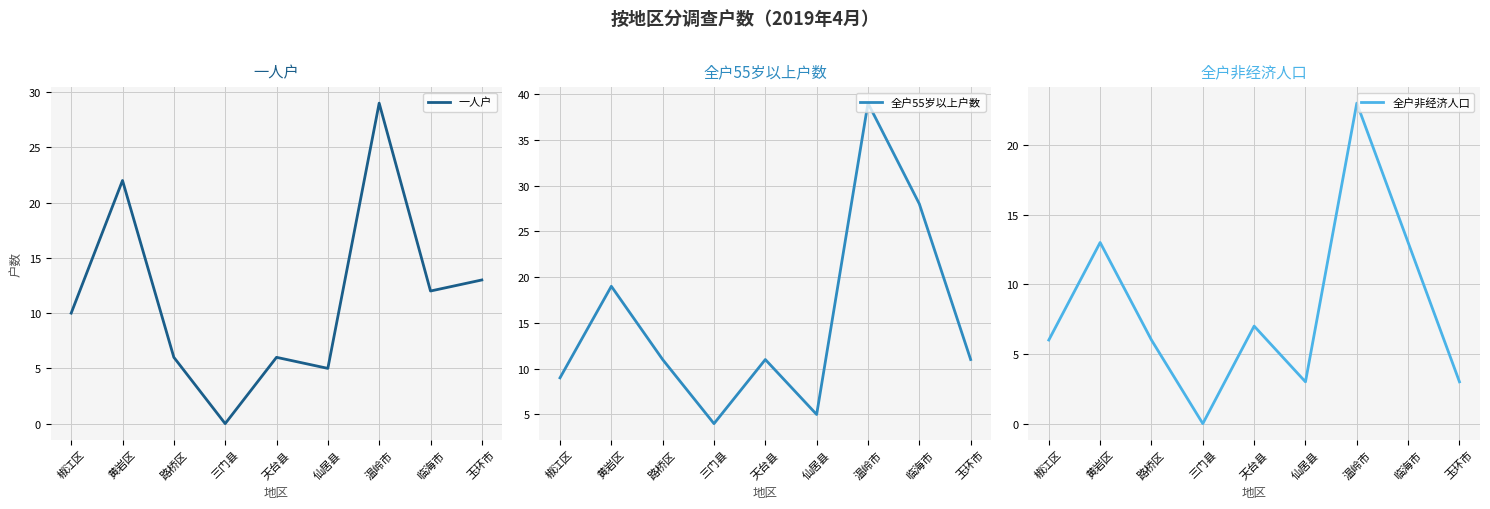

What is the difference between the highest and lowest values at 温岭市?

16